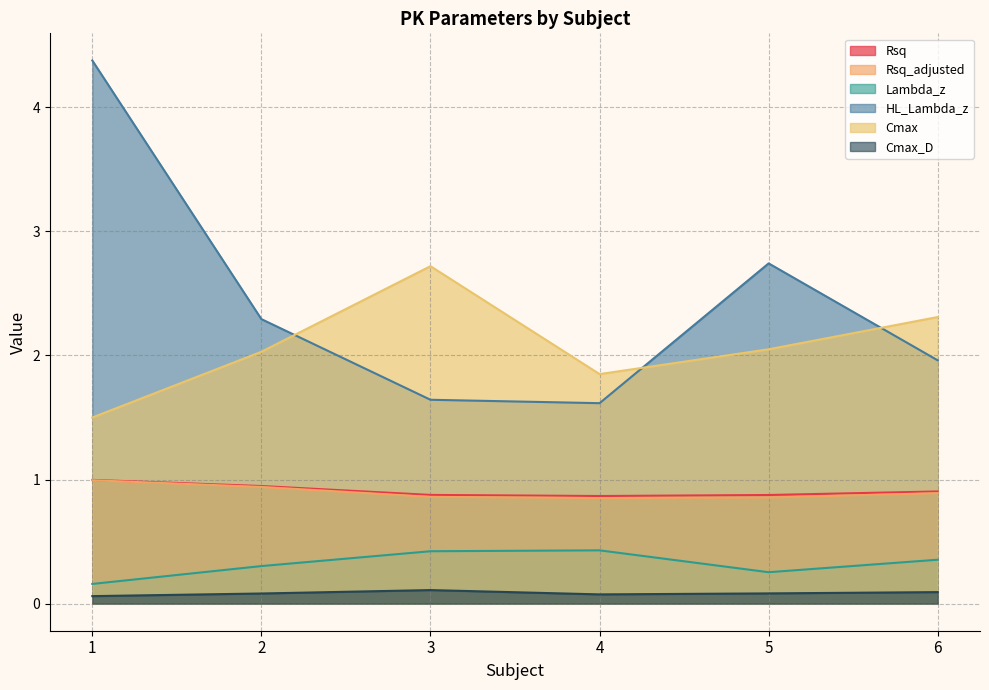

What is the approximate value of Rsq at 6?

0.9